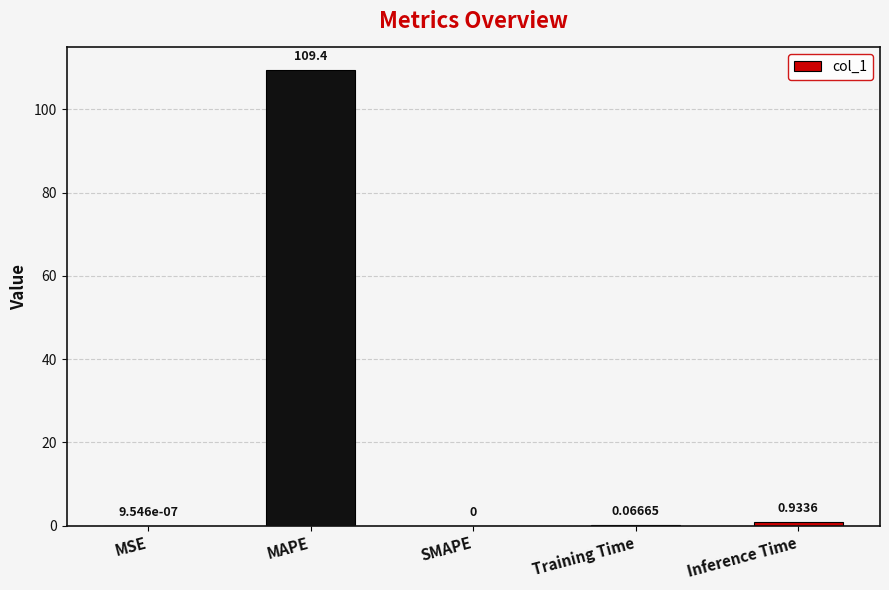

At which category does the chart reach its peak across all series?

MAPE